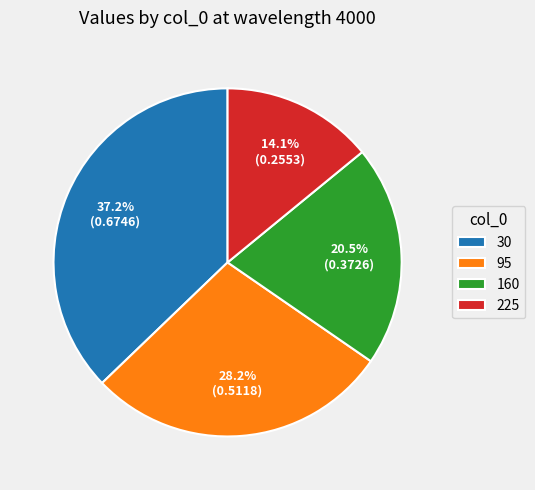

Does 160 represent more than half of the total?

No